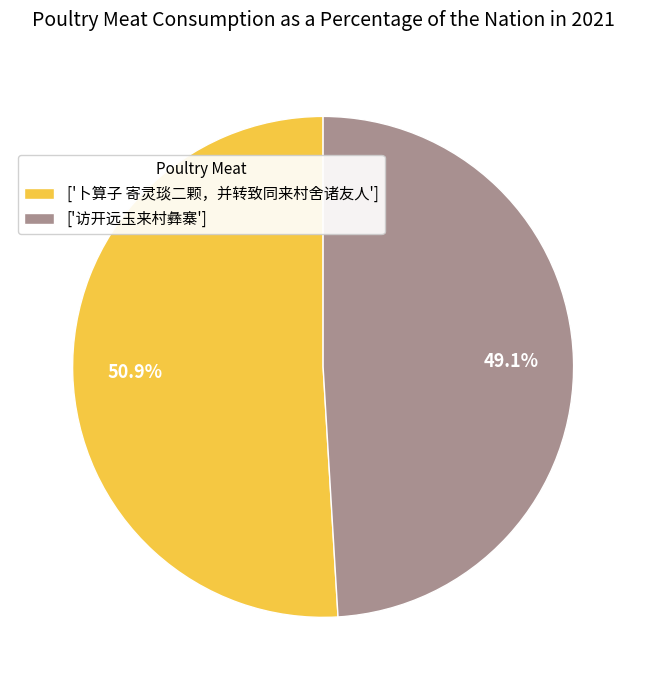

How many segments does this pie chart have?

2